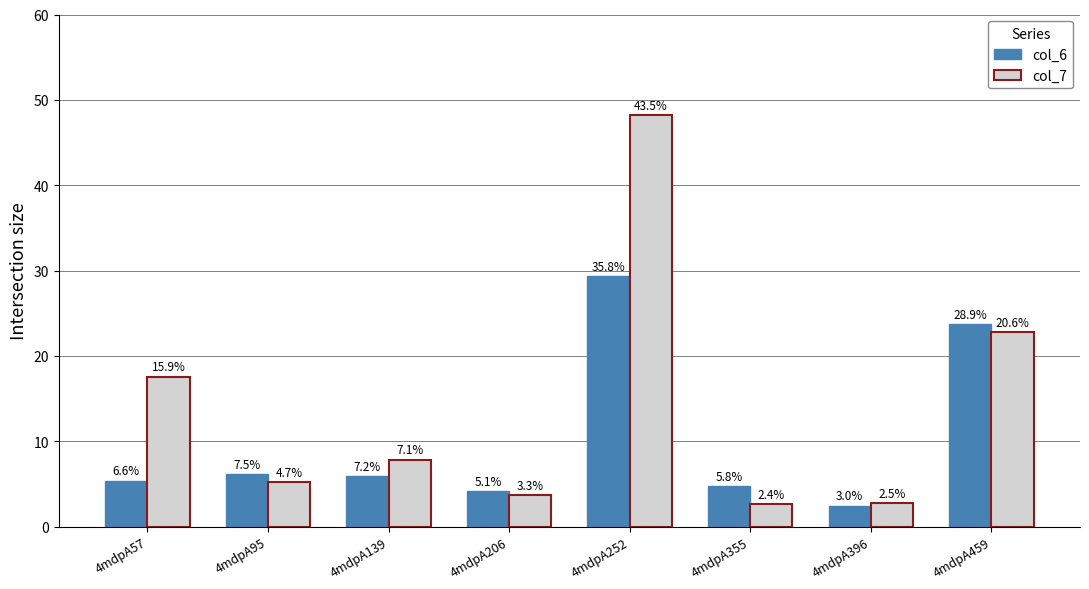

Reading left to right, what are all the values shown in this chart?

col_6: 5.4	6.2	5.9	4.2	29.4	4.8	2.5	23.7
col_7: 17.6	5.2	7.8	3.7	48.2	2.6	2.7	22.8